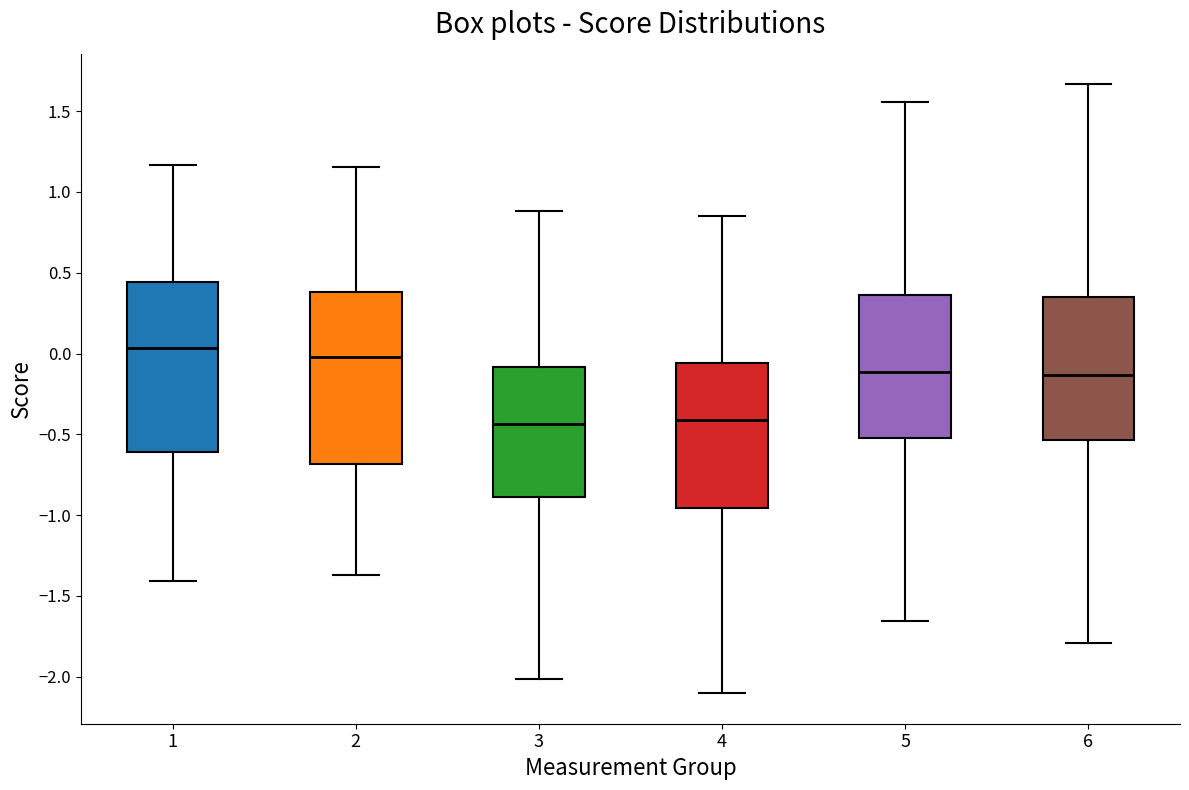

Where is the upper edge of the box at x = 2 on the y-axis? The values are not printed on the chart, so give them approximately, as read against the axis.

0.40